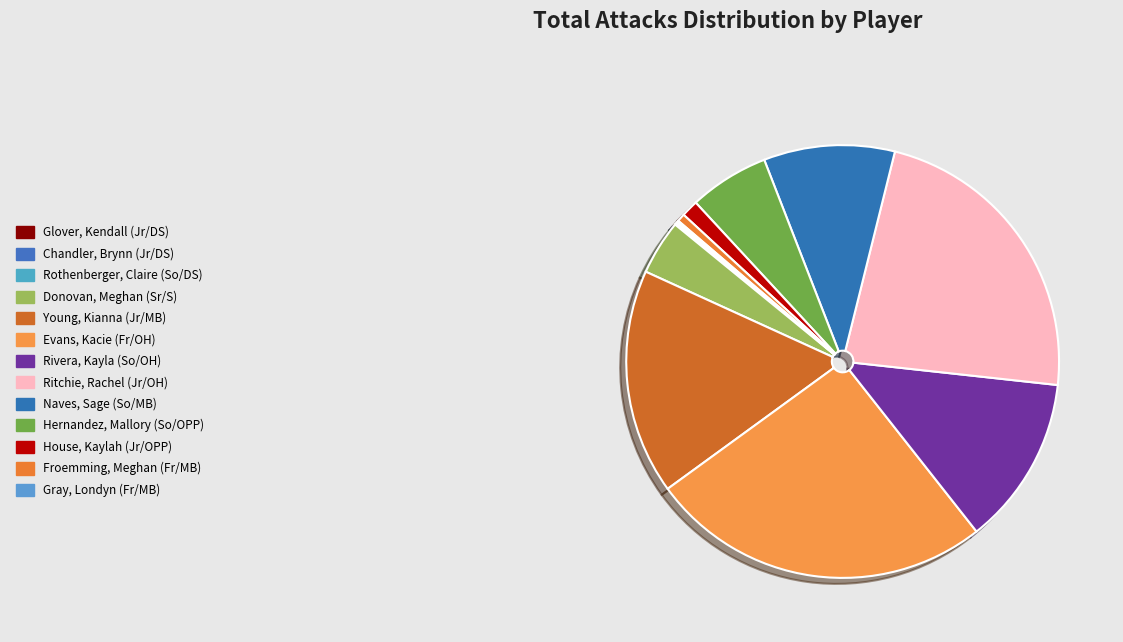

What is the total percentage of Hernandez, Mallory (So/OPP) and Chandler, Brynn (Jr/DS)?

6.0%